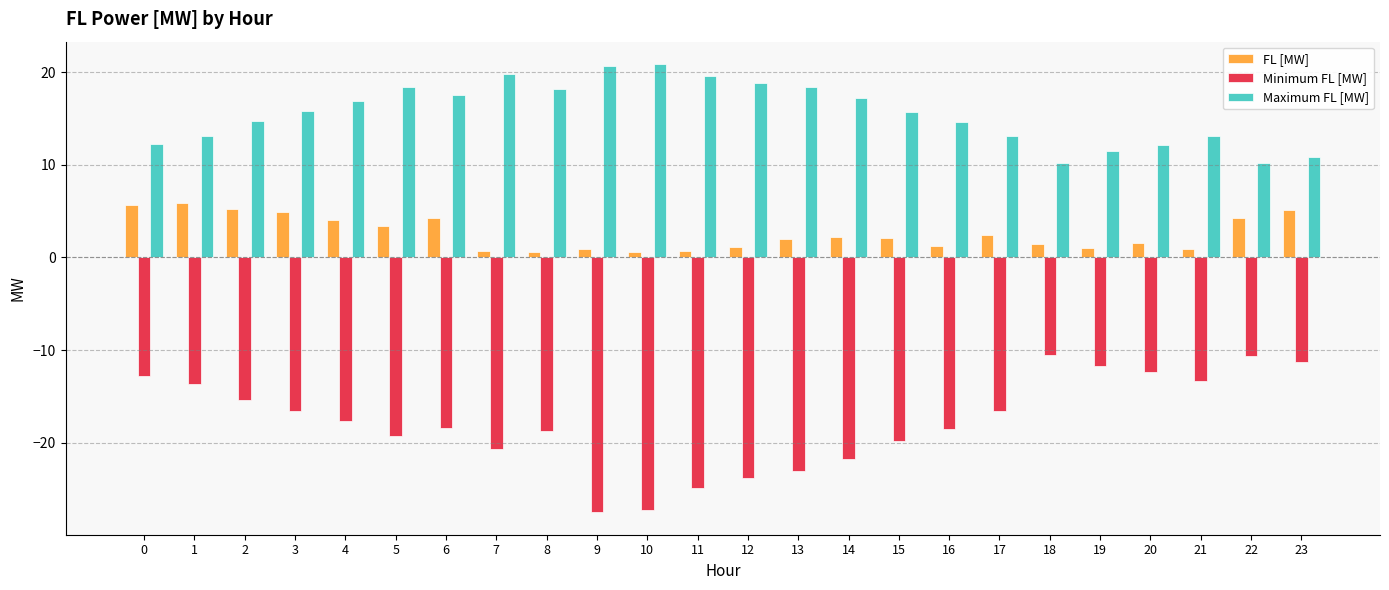

What is the difference between the Maximum FL [MW] values at 4 and 6?

0.7